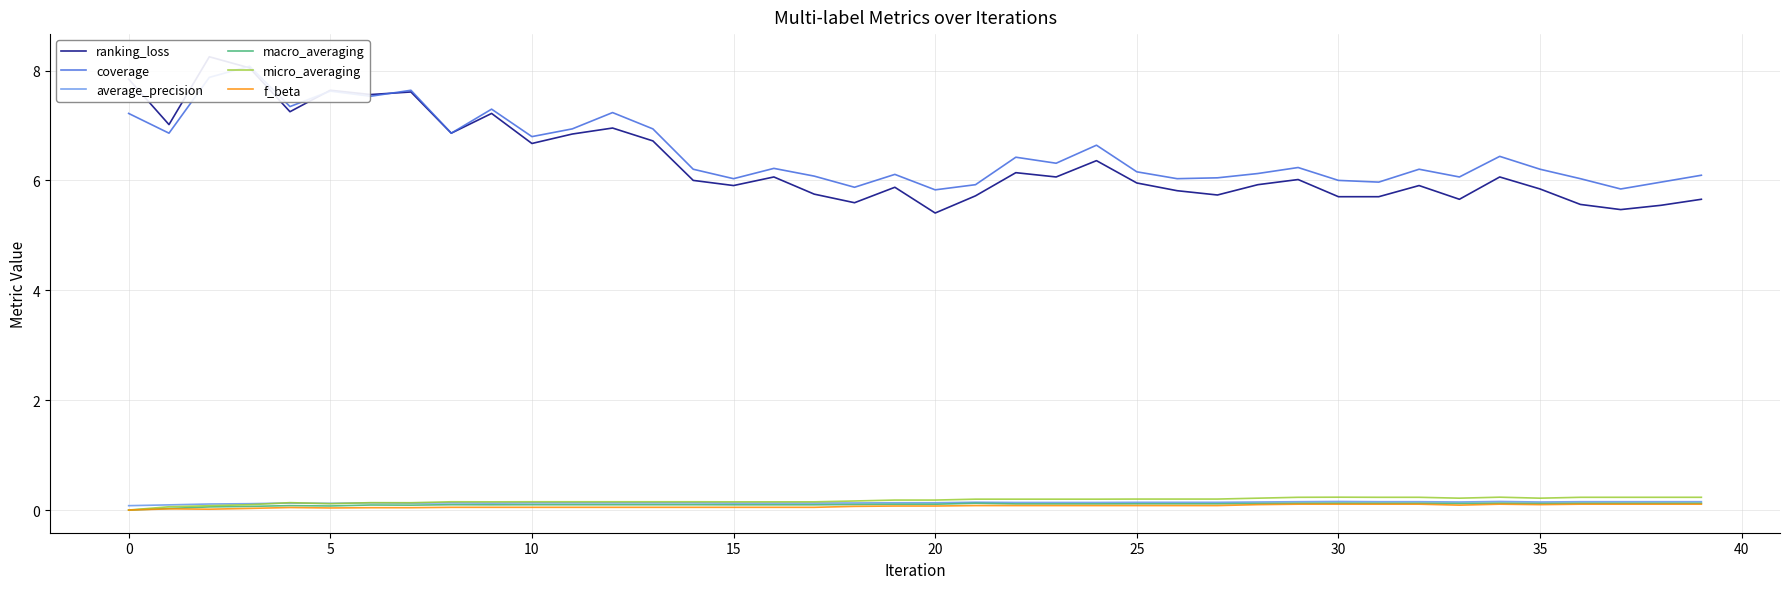

What is the difference between the second highest and second lowest values in the micro_averaging series?

0.2